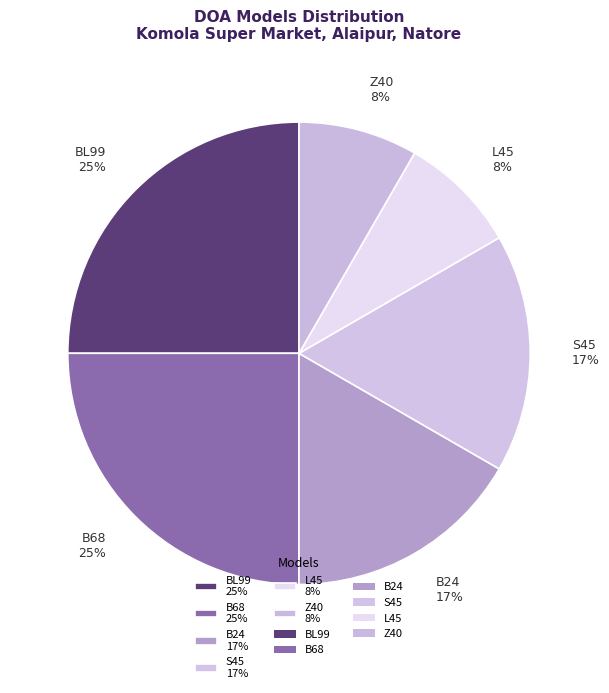

To the nearest percent, what is the difference between the largest and smallest slice percentages?

17%